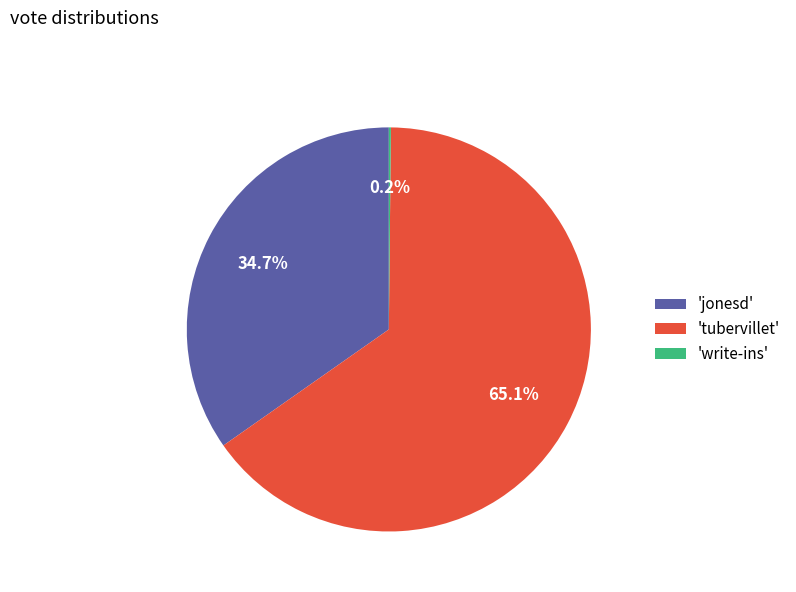

What portion of the pie excludes 'tubervillet'?

34.9%